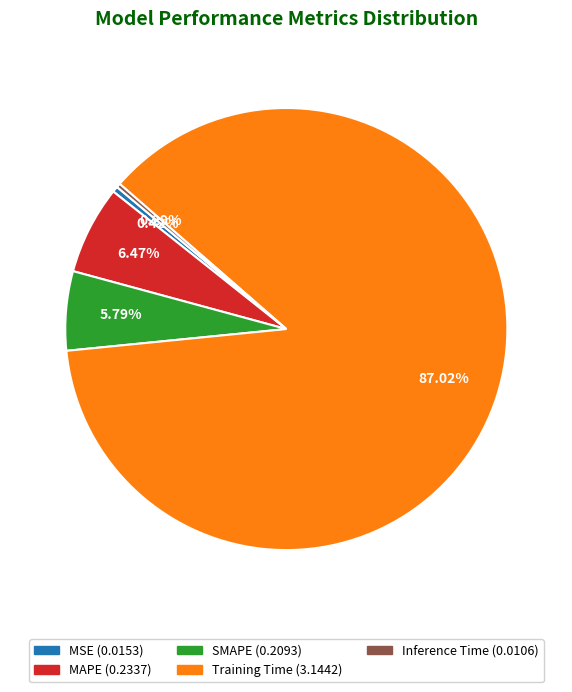

The MSE slice represents 0% of the pie. True or false?

True